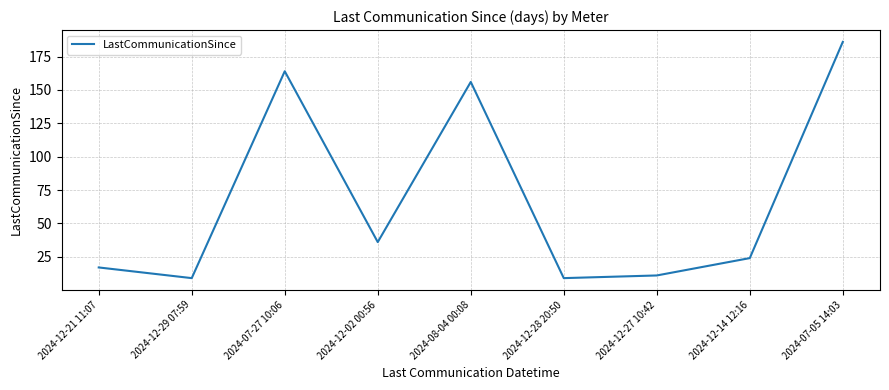

What is the sum of the values at 2024-12-27 10:42 and 2024-07-27 10:06?

175